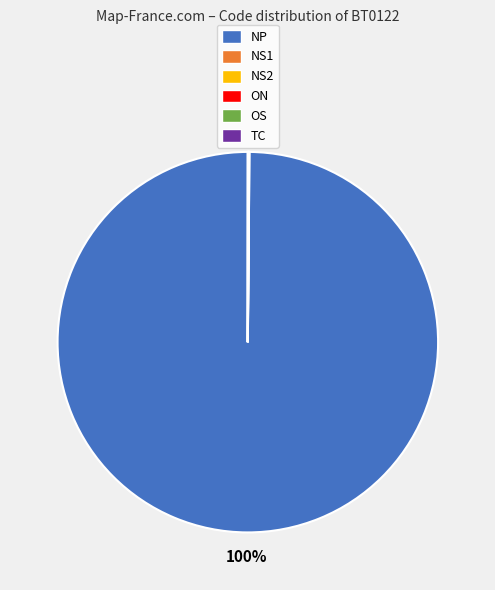

What is the majority slice?

NP